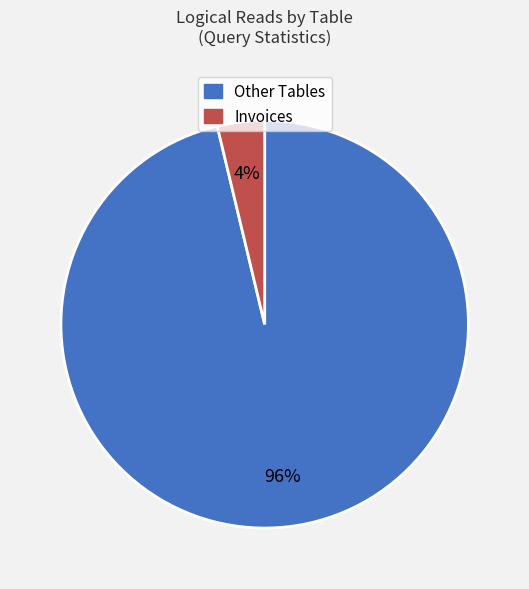

To the nearest percent, what is the average slice percentage?

50%